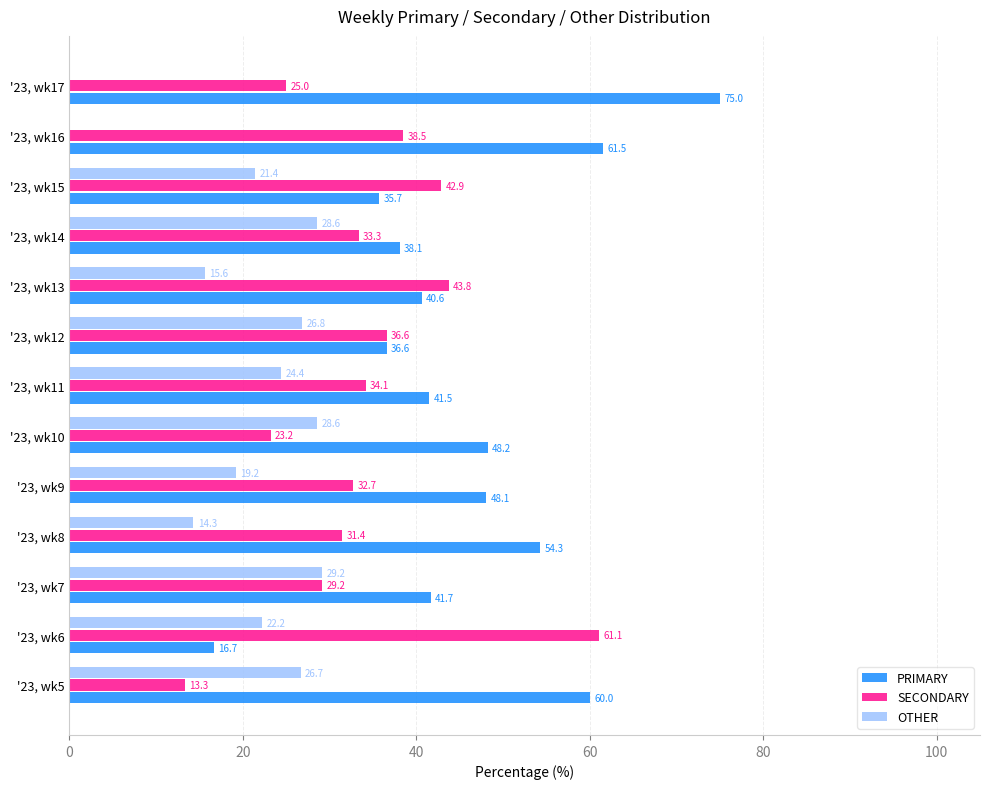

What is the sum of the SECONDARY values at '23, wk8 and '23, wk7?

60.6